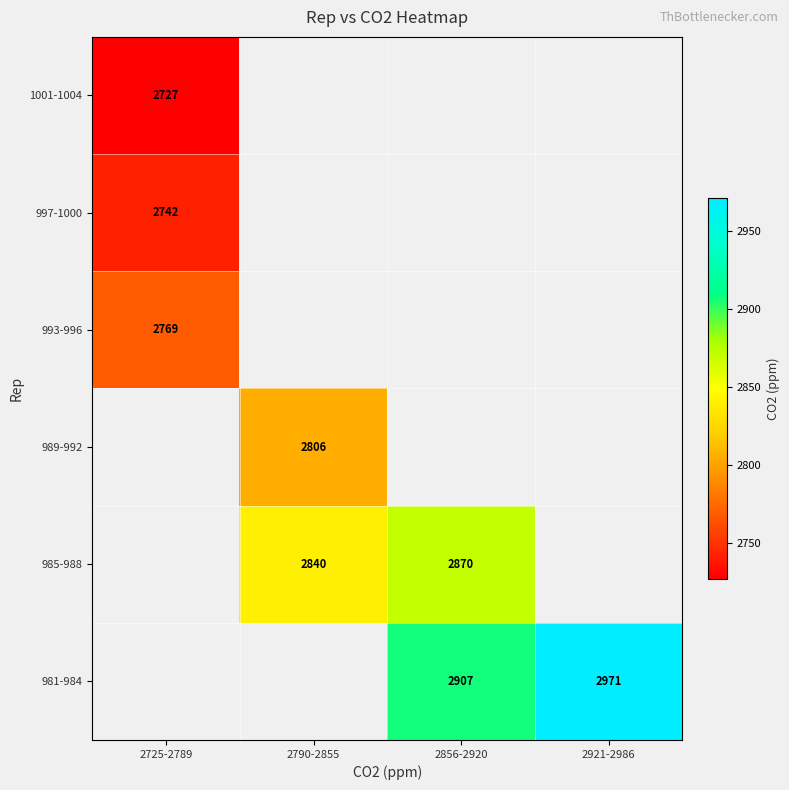

What is the maximum value shown in the chart?

2971.0